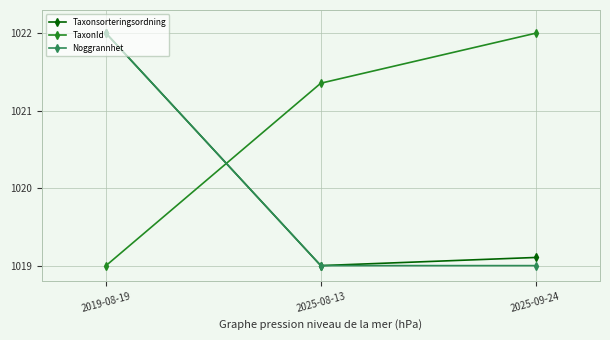

True or false: TaxonId has a value of 1788.8 at 2019-08-19.

False